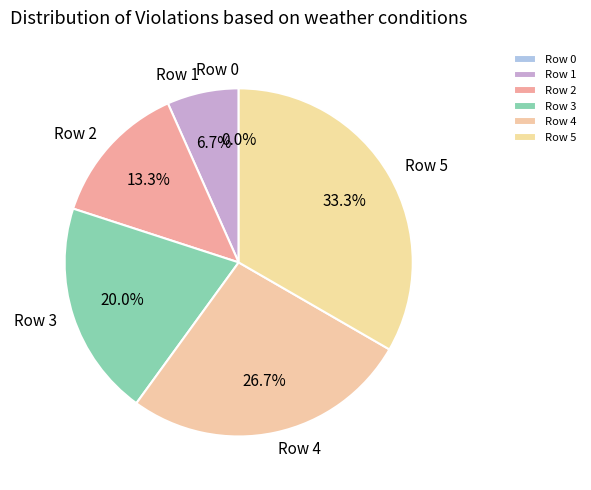

Which category has the biggest portion of the pie?

5